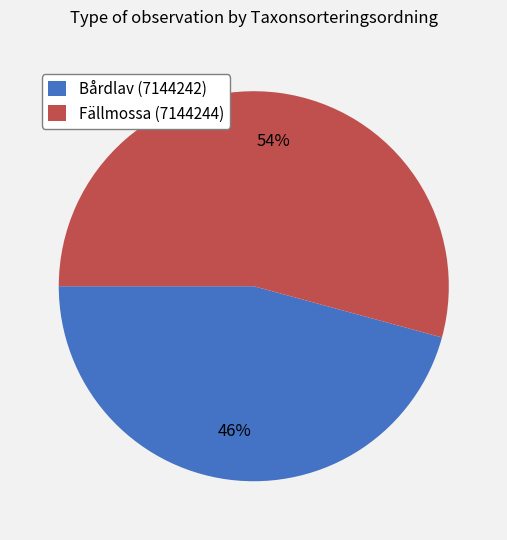

Do Bårdlav (7144242) and Fällmossa (7144244) together represent more than half of the pie?

Yes